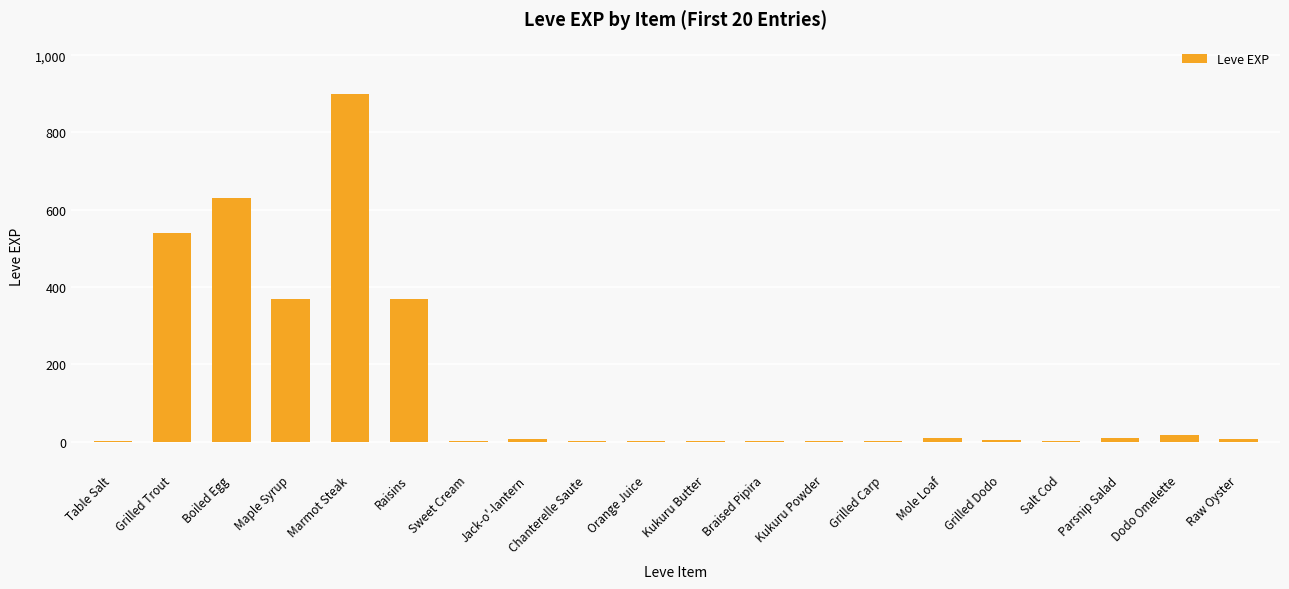

At which category does the chart reach its peak across all series?

Marmot Steak